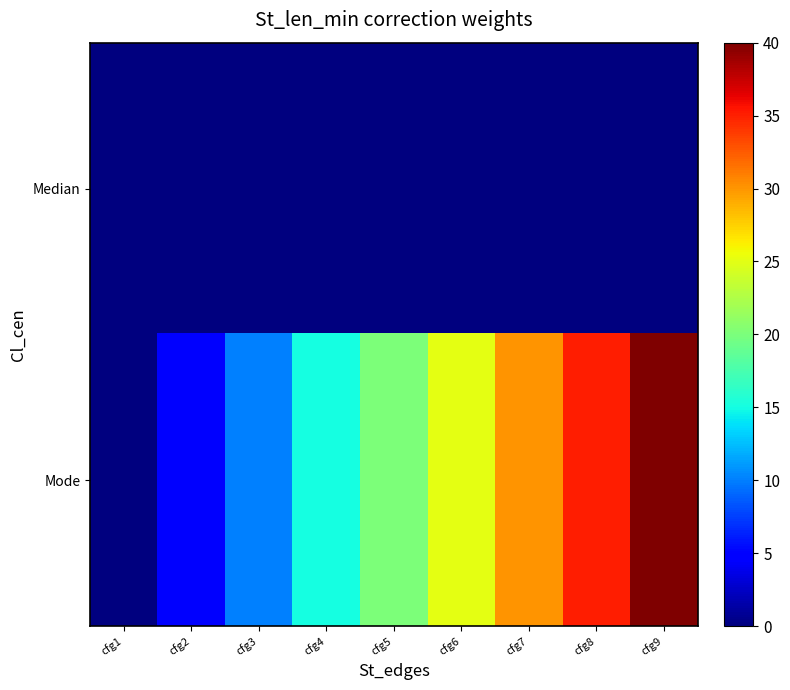

Rank the series by their maximum value, from highest to lowest.

Mode, Median